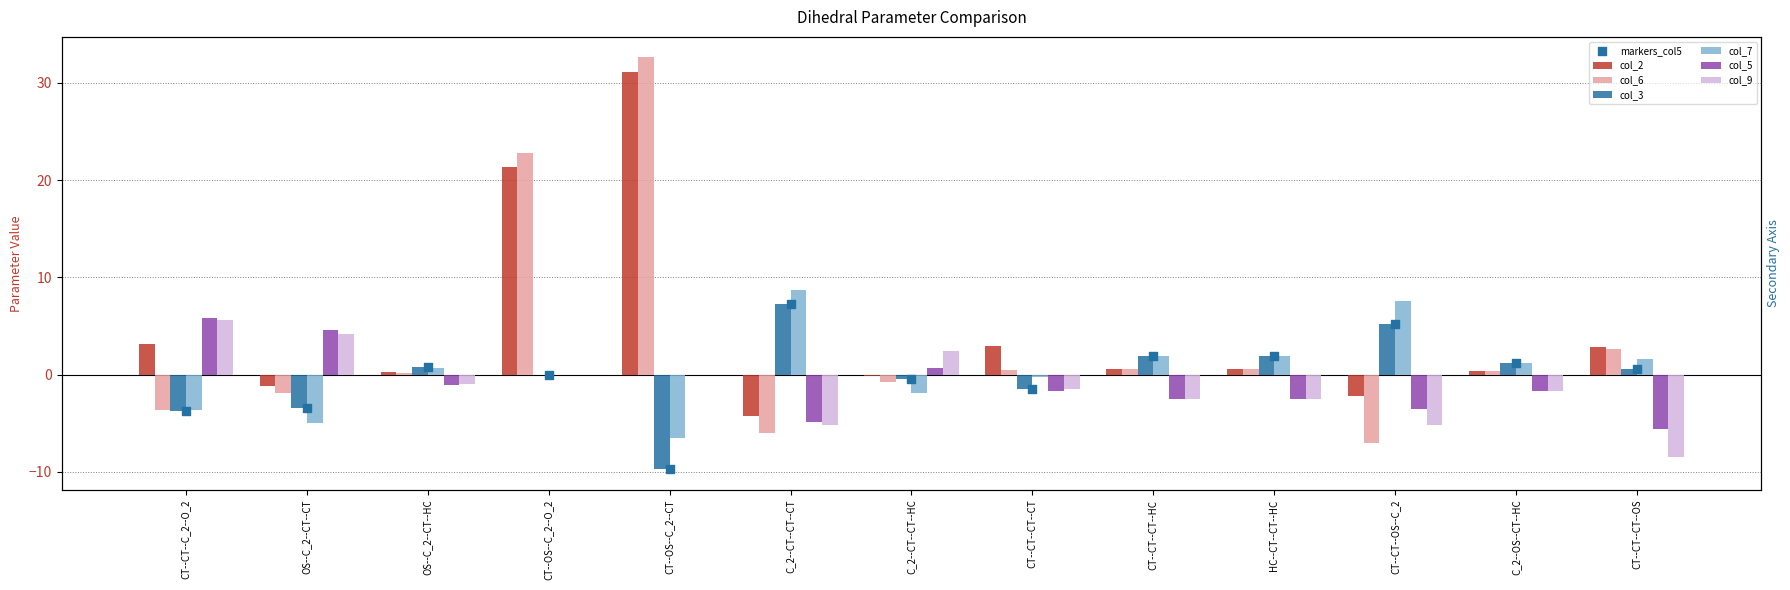

At how many categories does at least one series exceed 26?

1